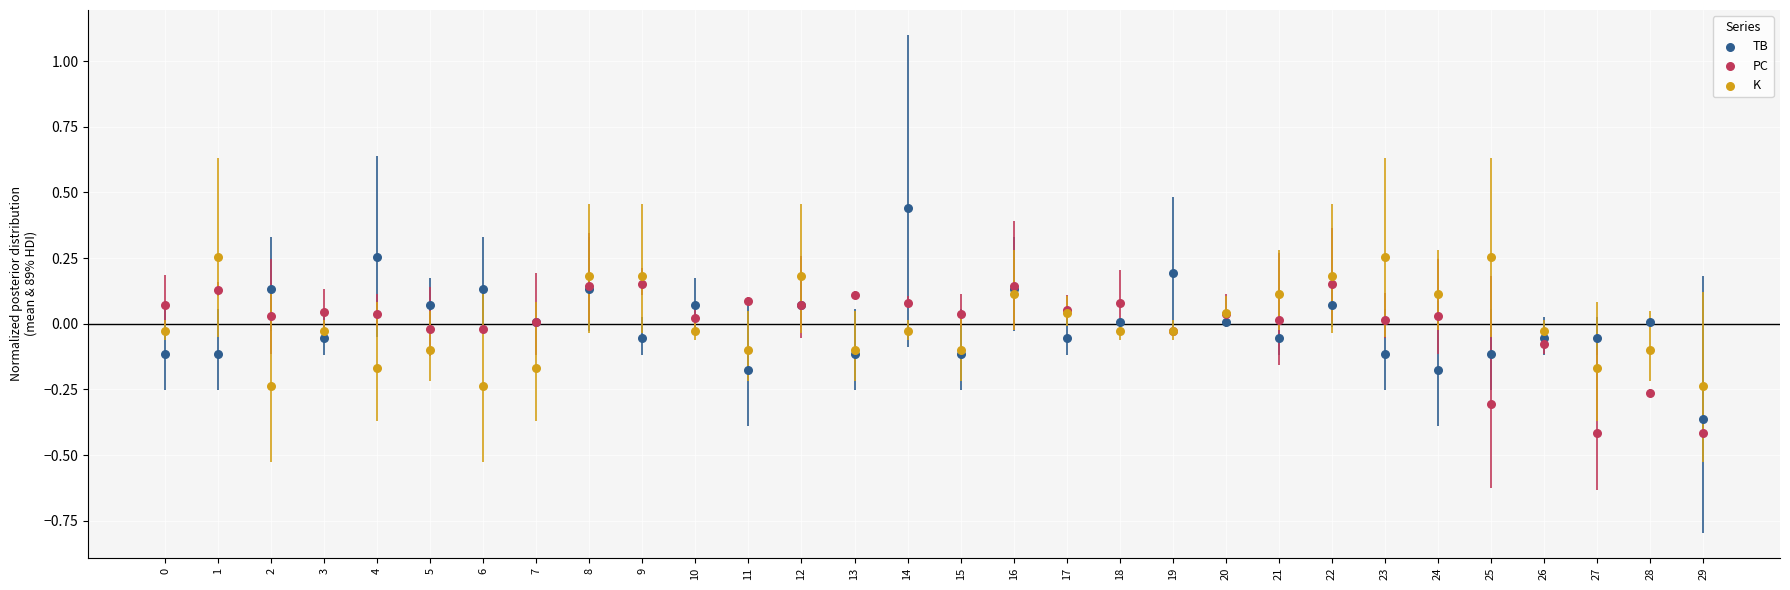

Which series has the largest Y range (max minus min)?

TB